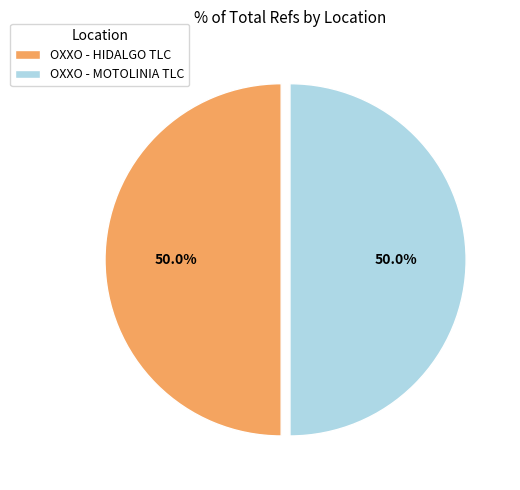

How many slices are in this pie chart?

2